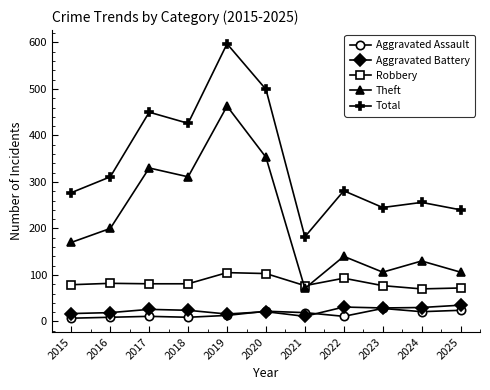

What are all the series names shown in the legend?

Aggravated Assault, Aggravated Battery, Robbery, Theft, Total